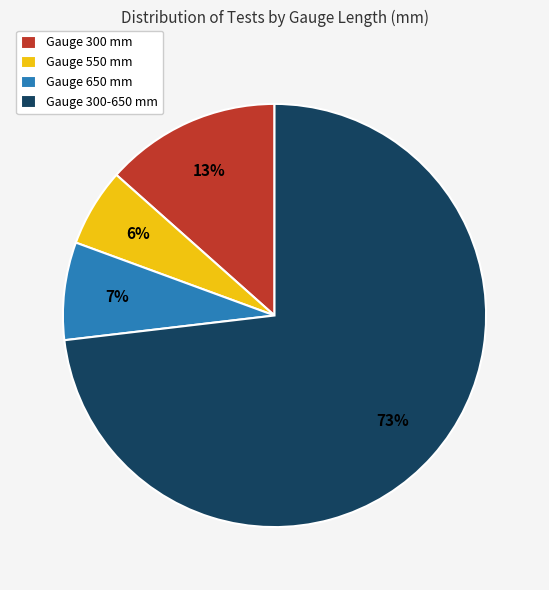

To the nearest percent, what portion does Gauge 650 mm represent?

7%